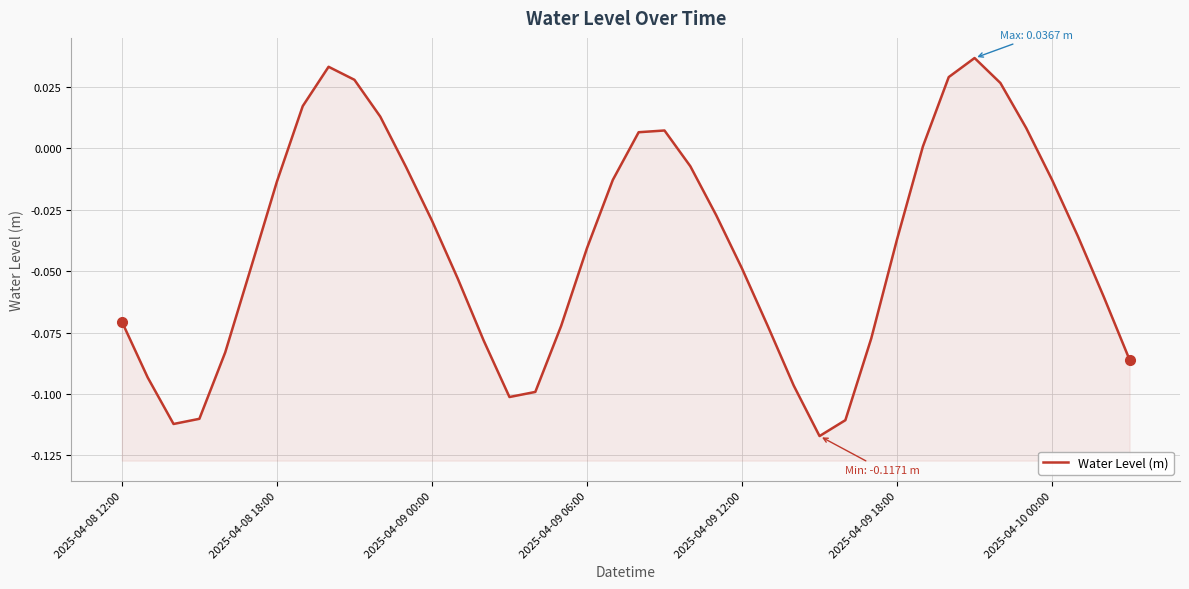

Is it true that the value at 34 is 0.0?

False